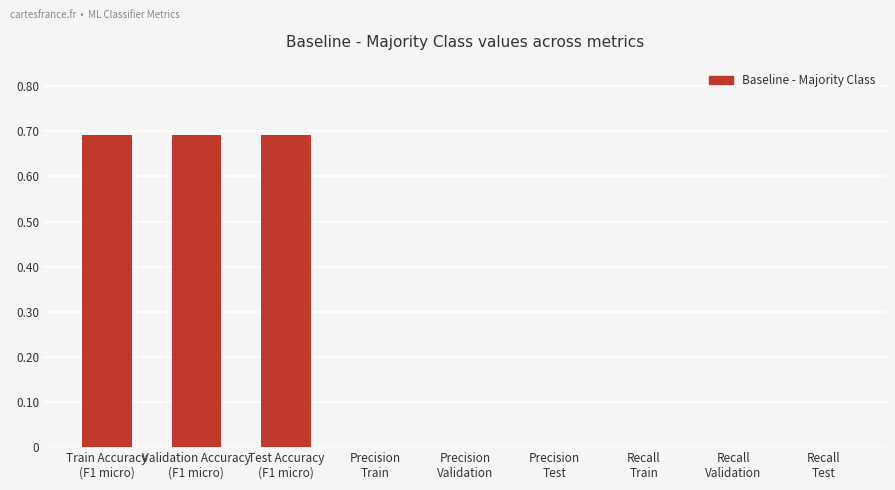

What is the sum of all values?

2.1